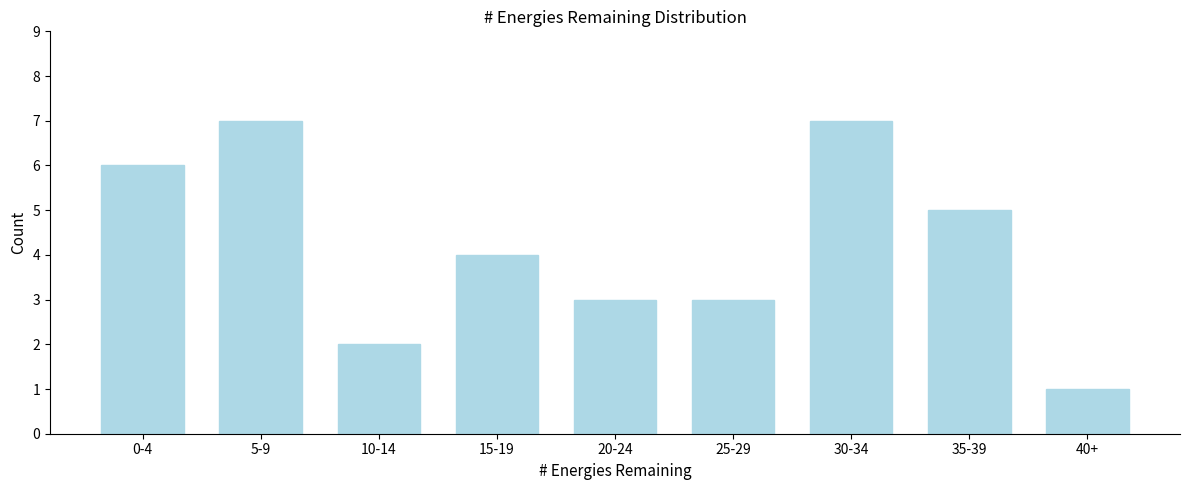

Reading left to right, extract all data points from this chart.

6	7	2	4	3	3	7	5	1